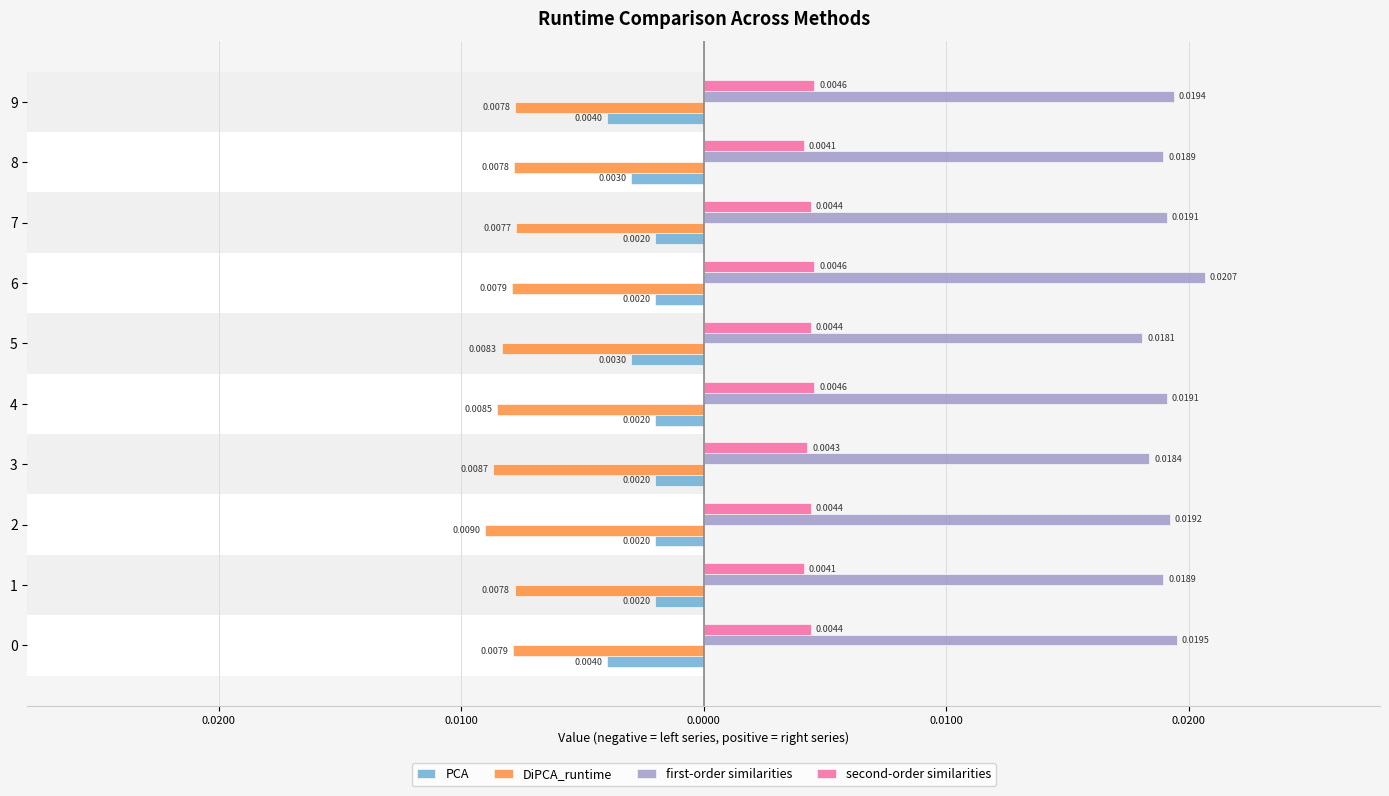

Rank the series by their average value, from highest to lowest.

first-order similarities, second-order similarities, PCA, DiPCA_runtime